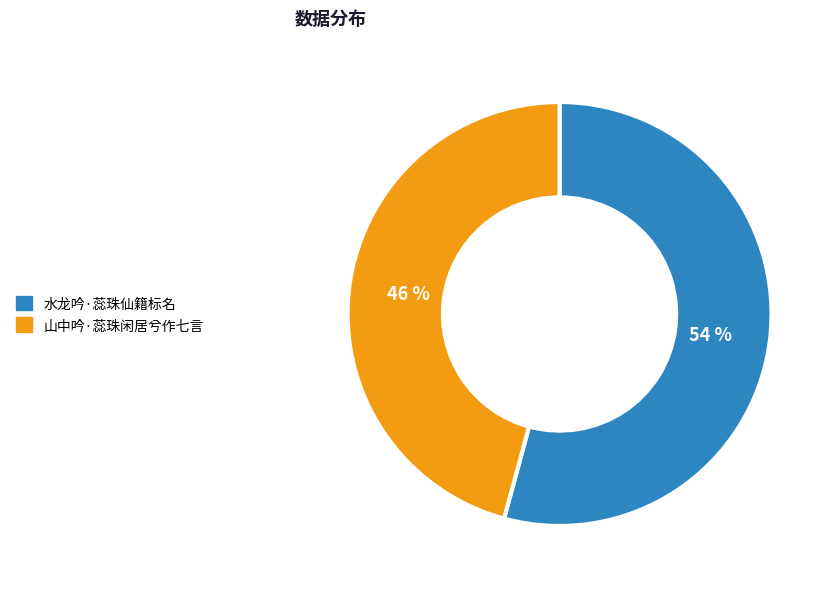

Is it true that 山中吟·蕊珠闲居兮作七言 is 52% of the pie?

False